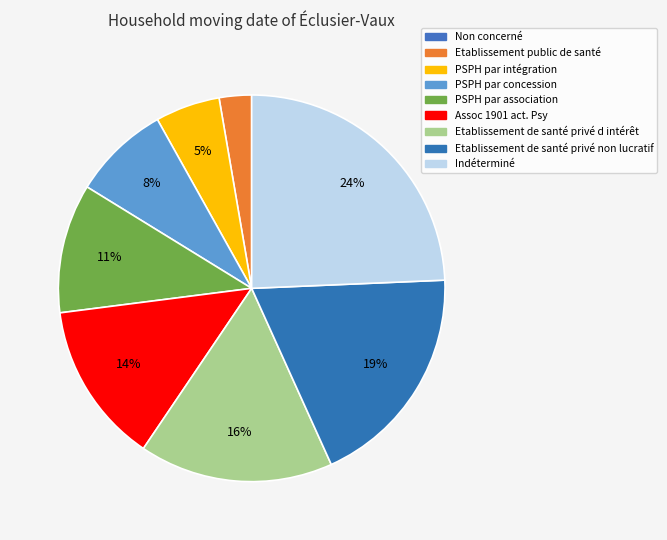

Which category has the smallest portion of the pie?

Non concerné